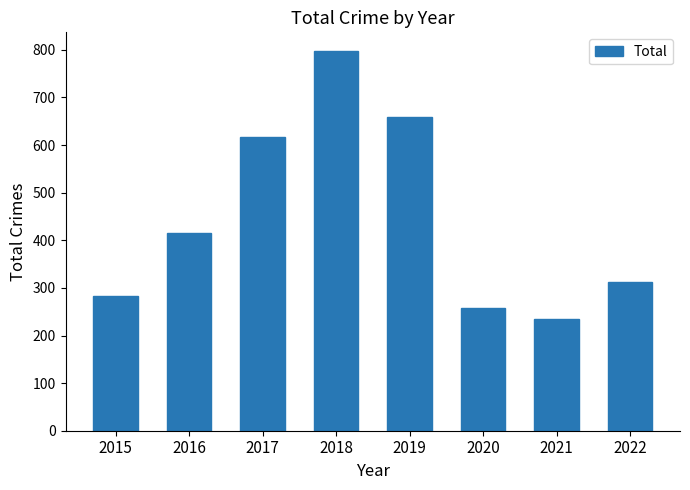

What is the value of the 8th bar from the left?

313